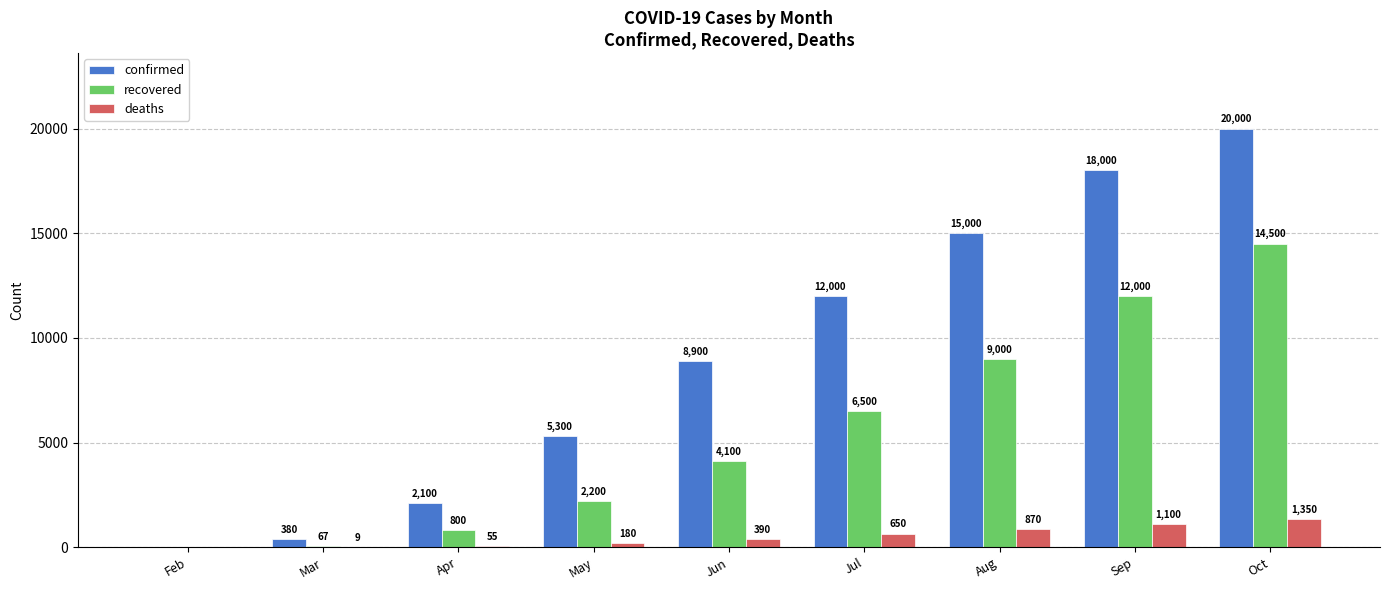

What value does the confirmed series have at Jul, to the nearest 10?

12000